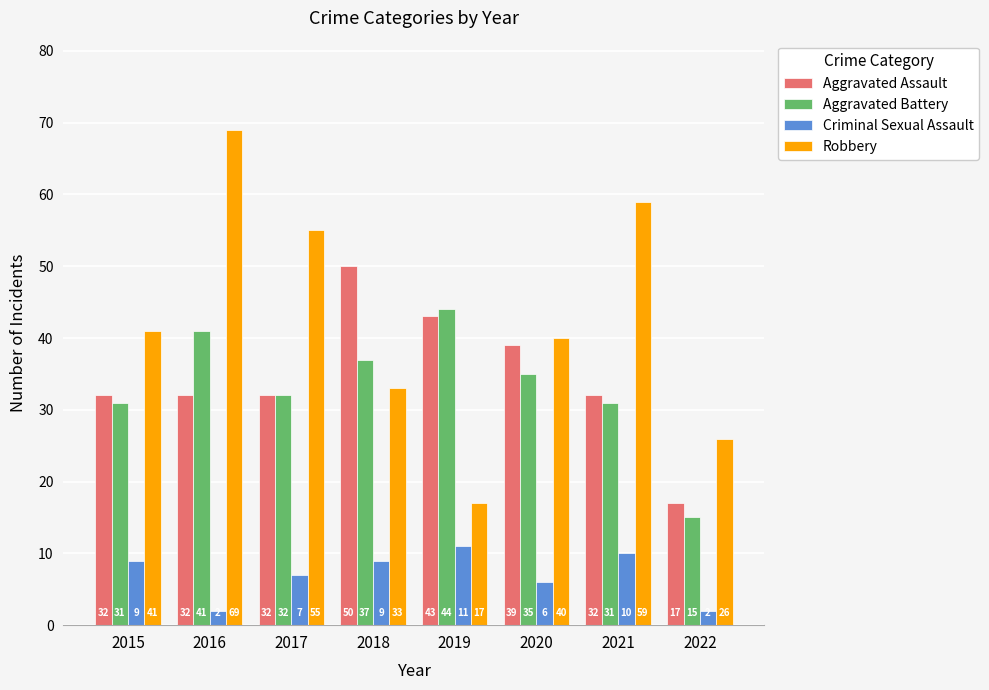

What is the difference between the highest and lowest values at 2022?

24